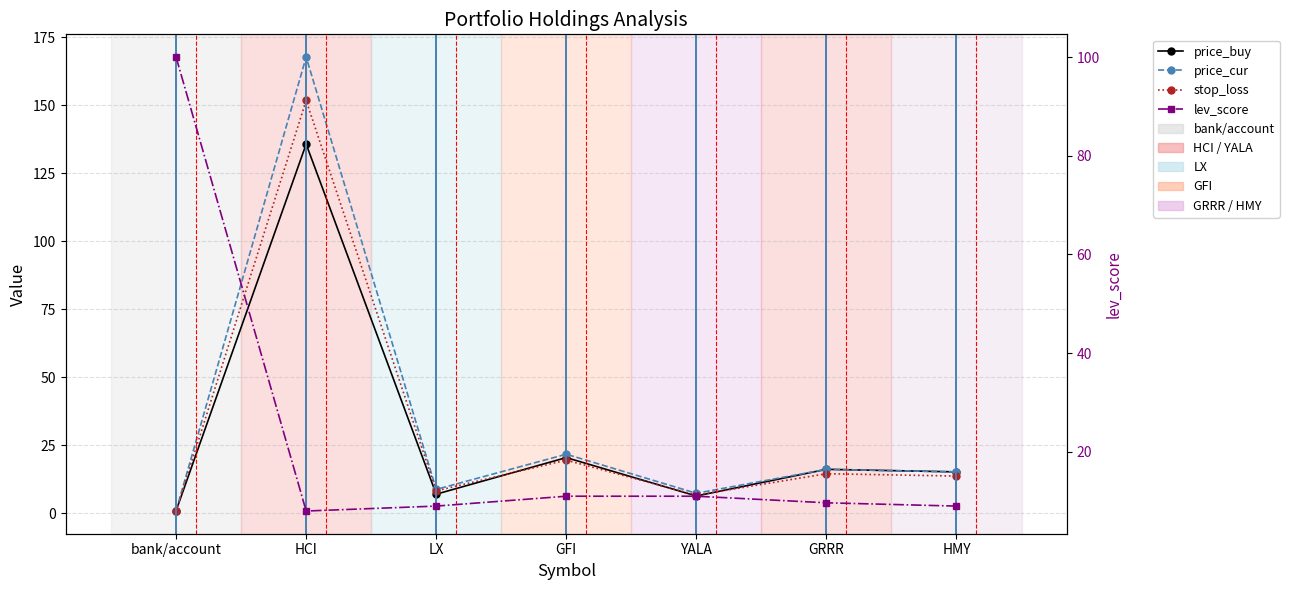

What is the difference between the maximum and minimum values in the stop_loss series?

150.9